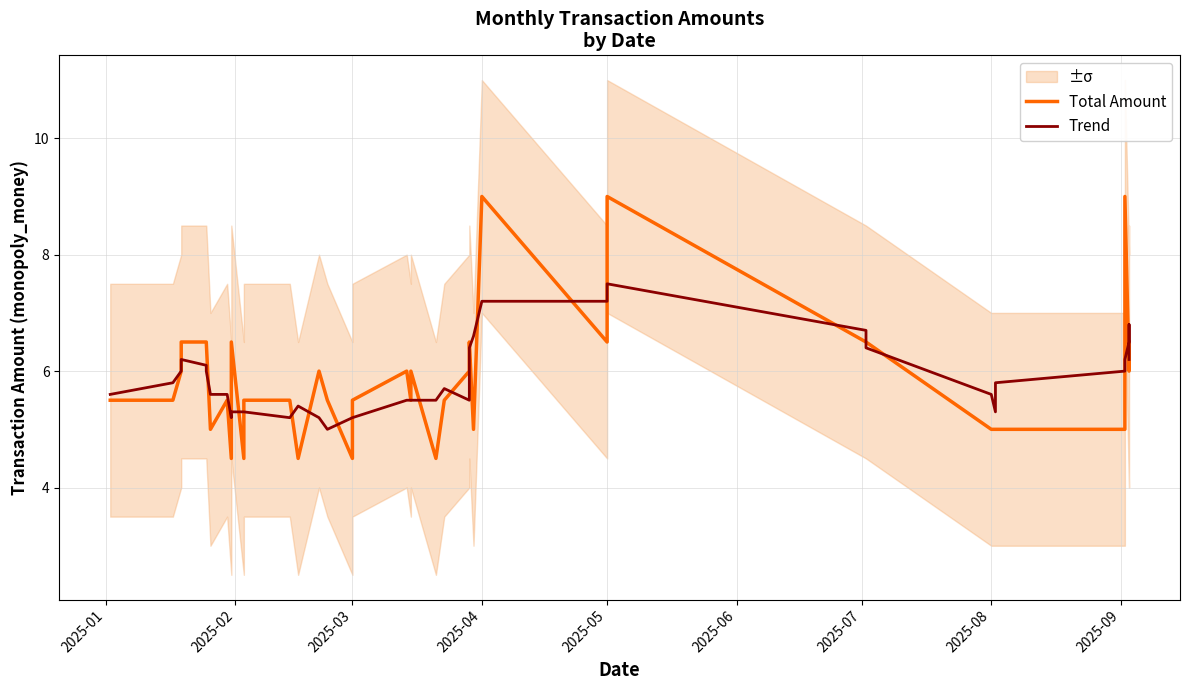

Is it true that Total Amount equals 2.9 at 36?

False